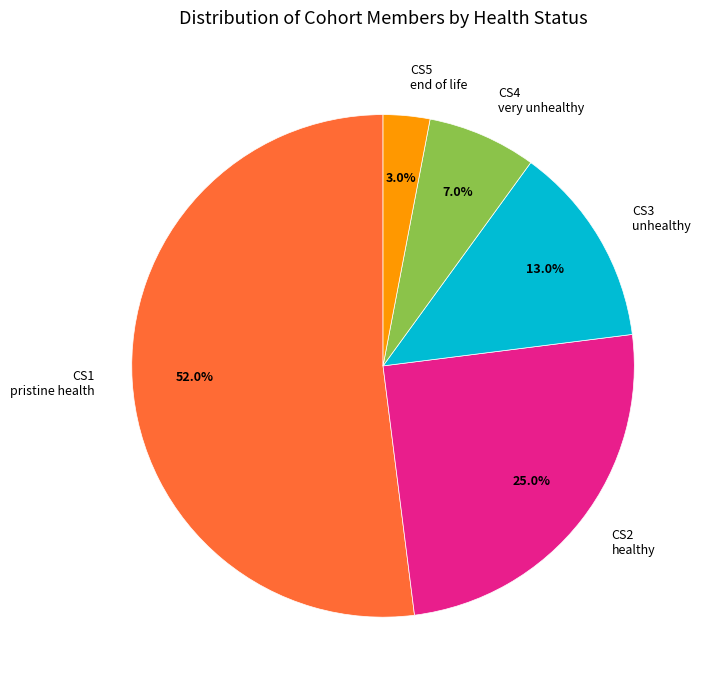

Combined, do CS5 end of life and CS3 unhealthy account for over 50%?

No